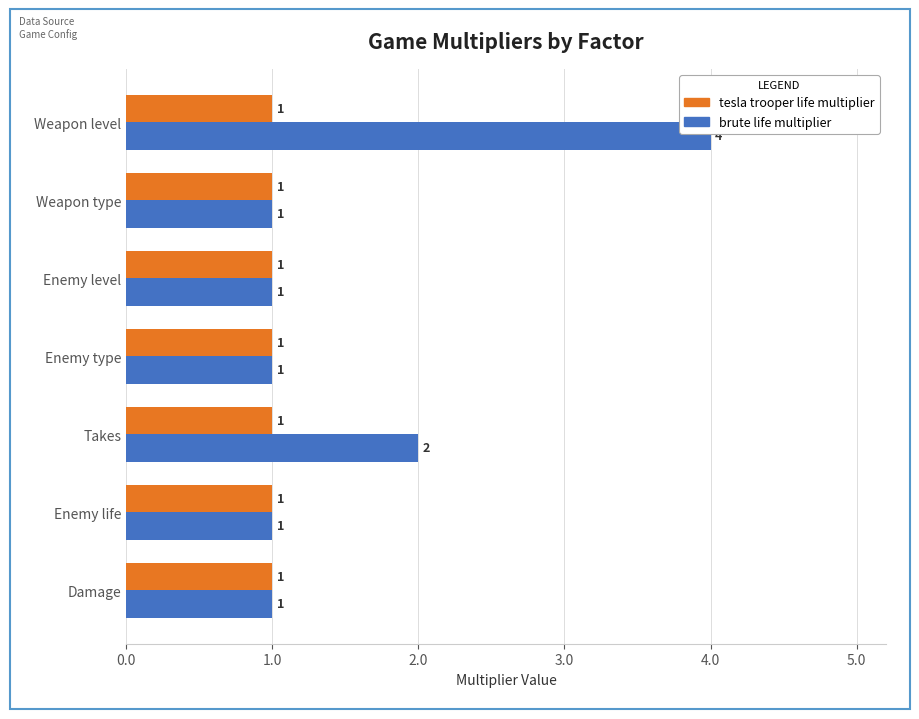

Which series has the largest total across all categories?

brute life multiplier